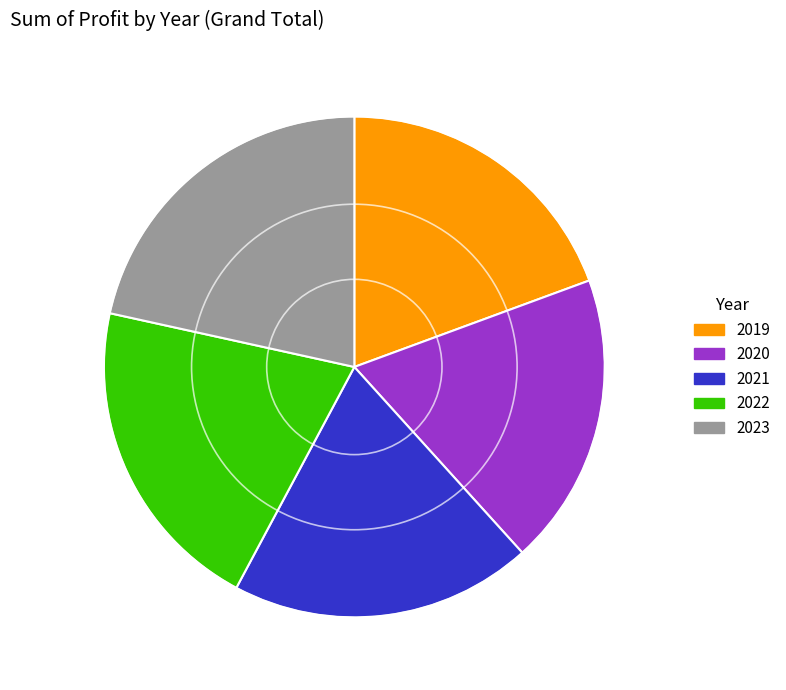

Is the sum of 2023 and 2021 greater than half?

No